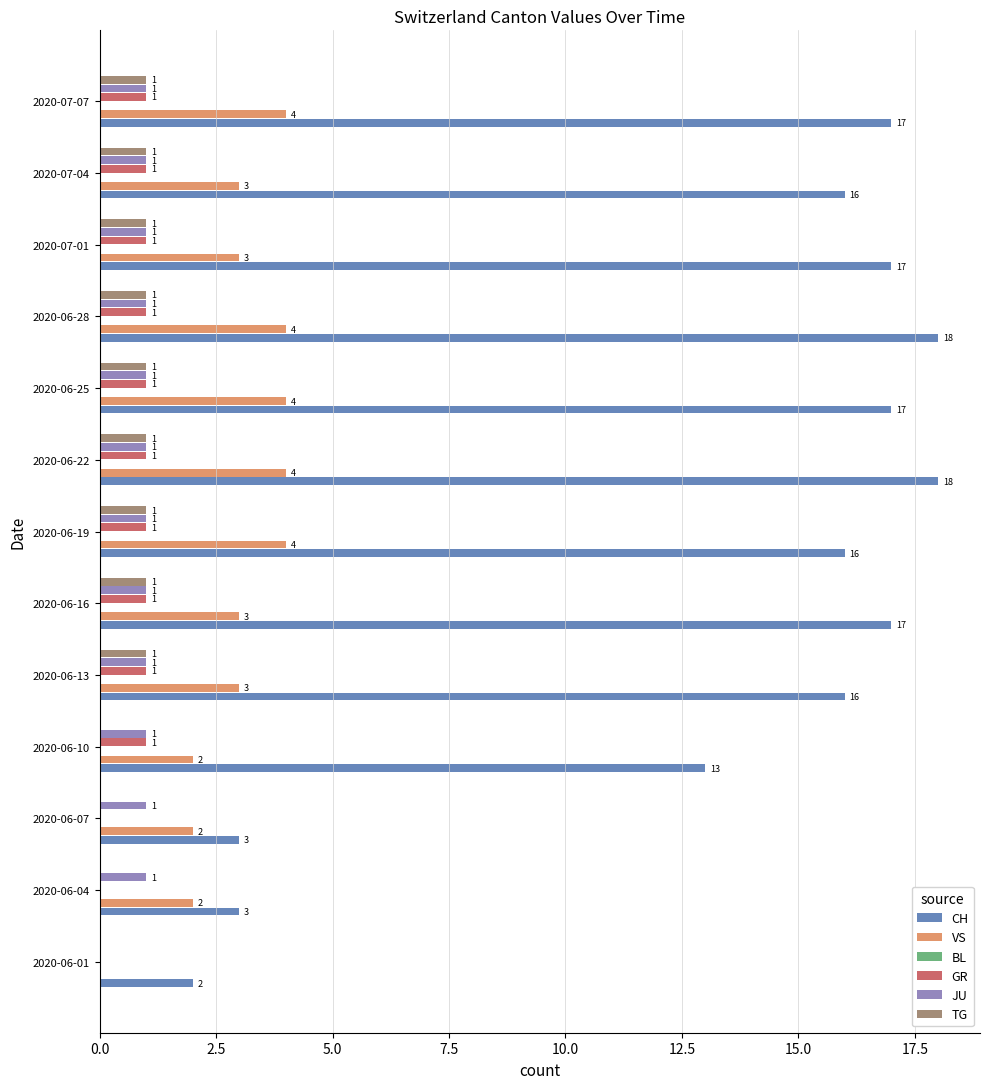

True or false: BL has a value of 0.1 at 17.5.

False